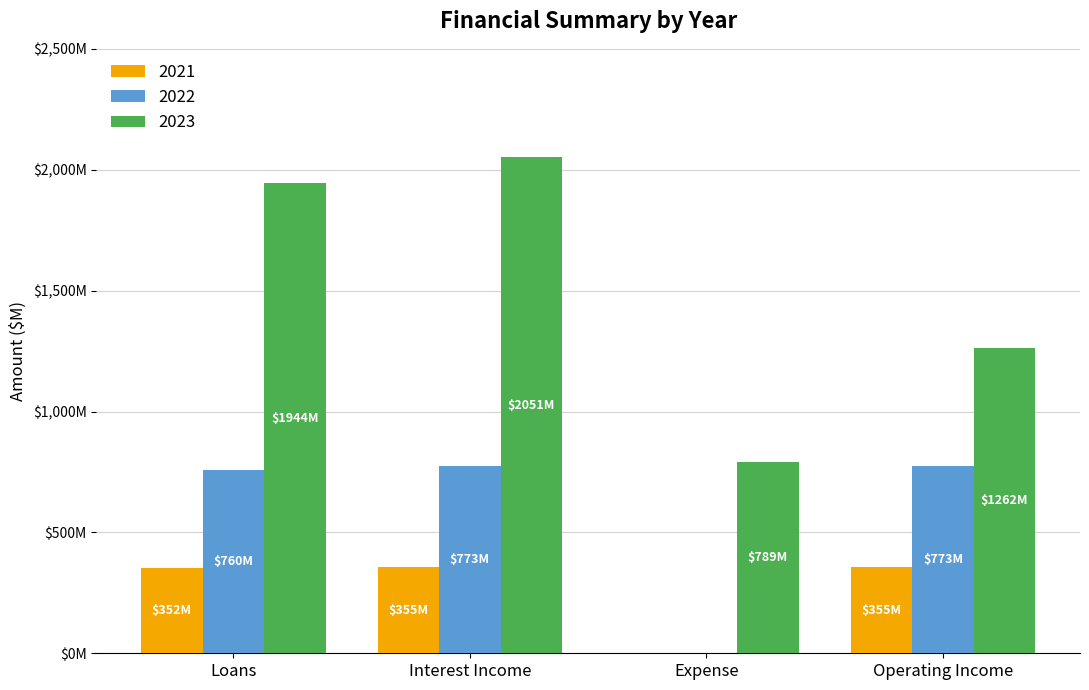

Are the bars grouped side by side (vs. stacked)?

Yes